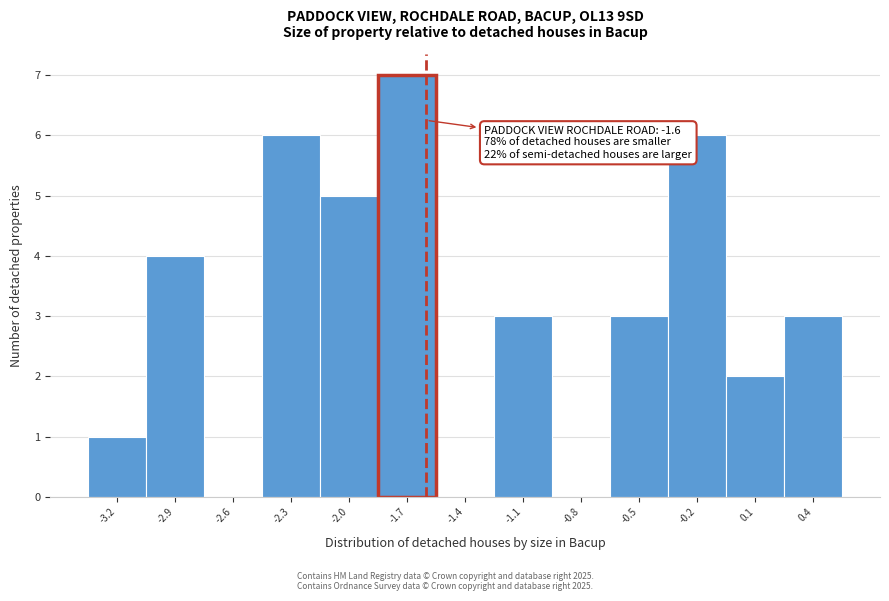

Over which range of the x-axis is the bar tallest?

-1.85 to -1.55